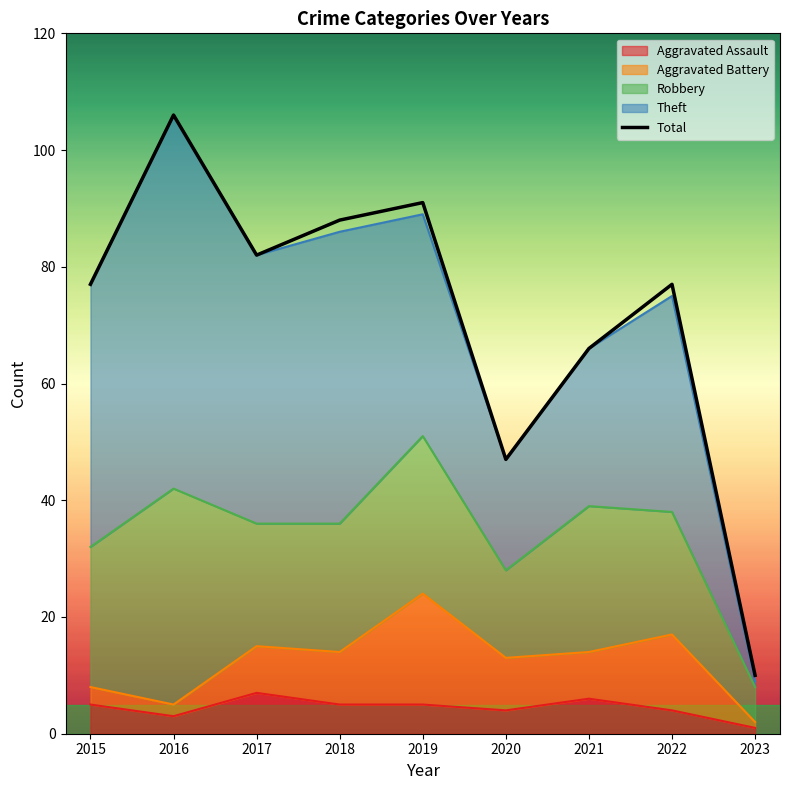

The value of Total at 2019 is 91. True or false?

True